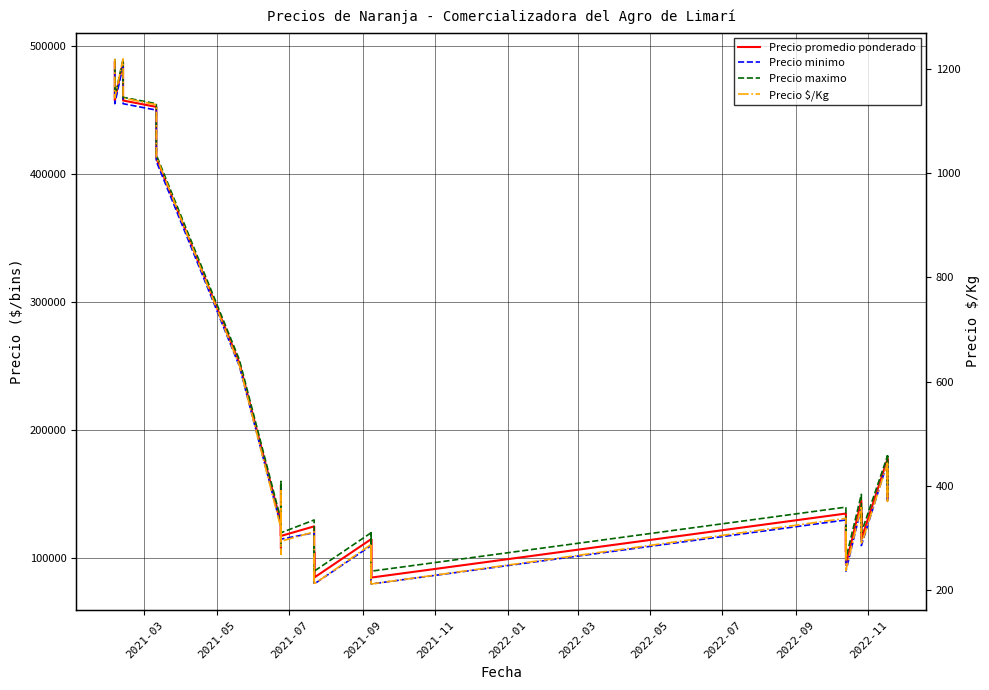

How many lines are shown in the chart?

4